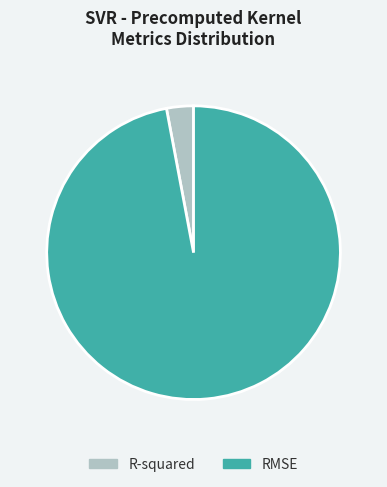

Which slice is the largest?

RMSE